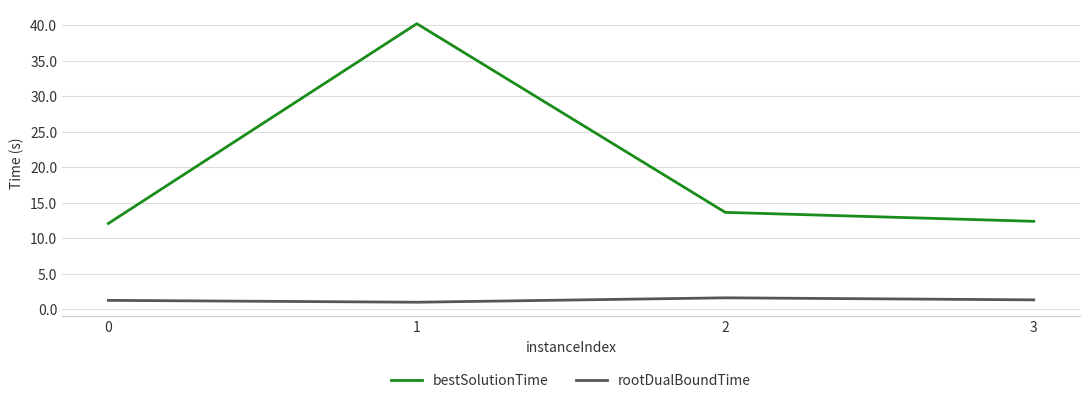

Which series has the largest total across all categories?

bestSolutionTime